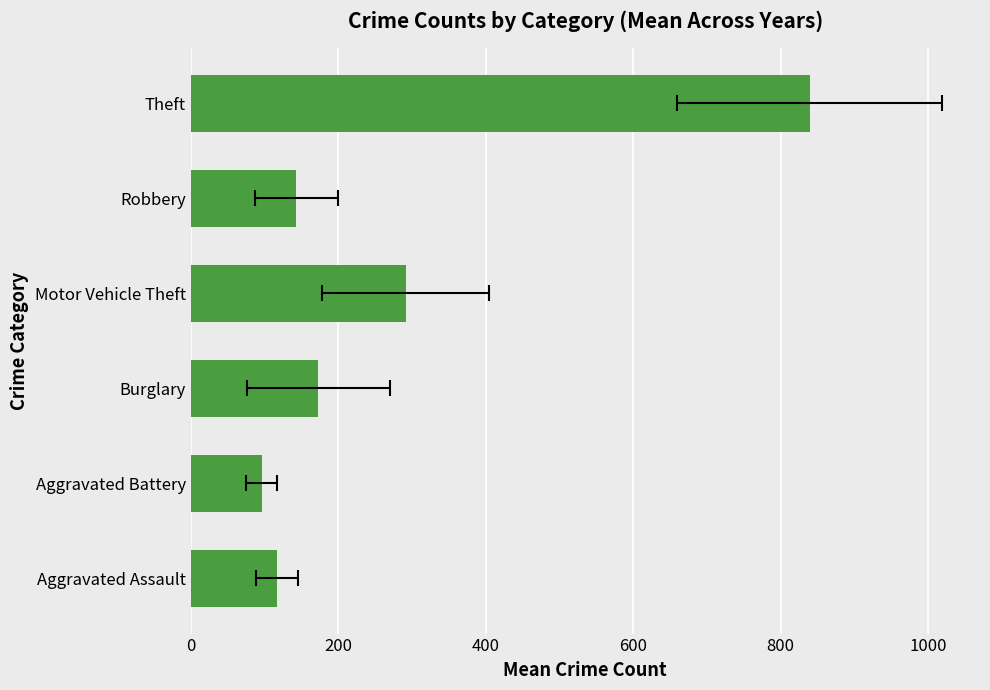

How many data points are less than 173?

3